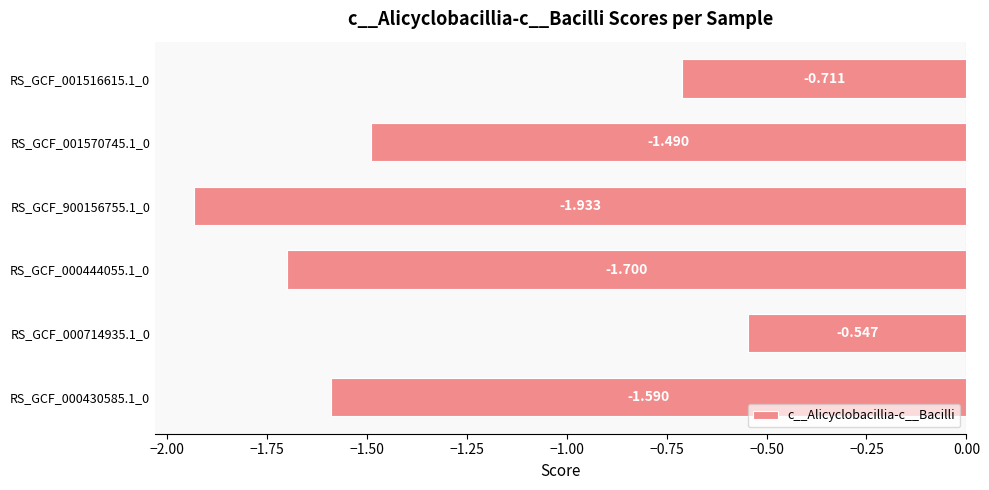

Which label corresponds to the largest value in the chart?

RS_GCF_000714935.1_0